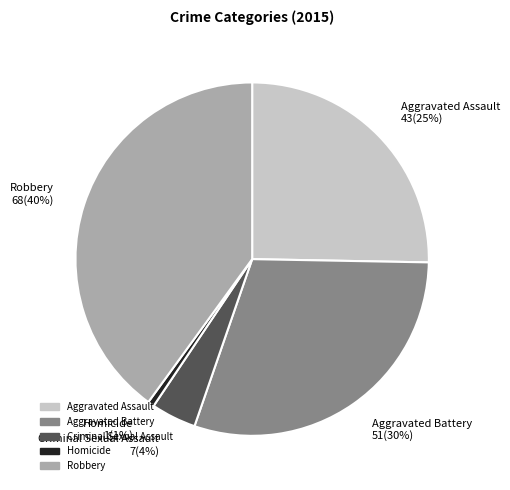

Rank the categories by value from lowest to highest.

Homicide, Criminal Sexual Assault, Aggravated Assault, Aggravated Battery, Robbery